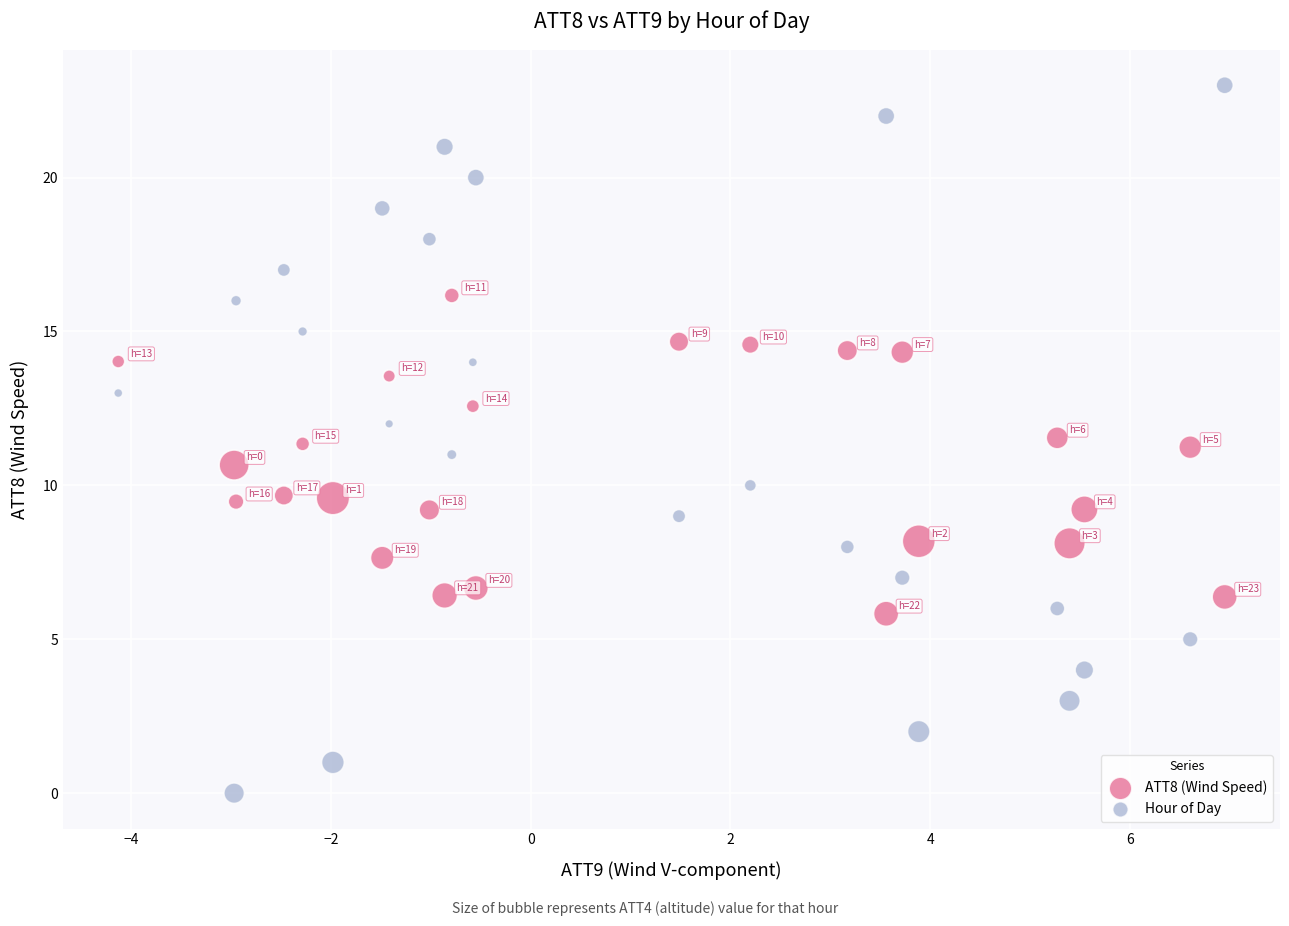

Across all data points, what is the range of X values (max minus min)?

11.1